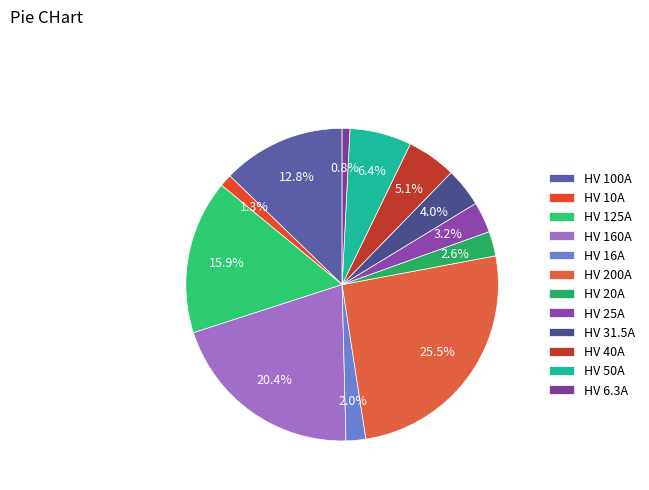

To the nearest percent, what is the difference between the largest and smallest slice percentages?

25%